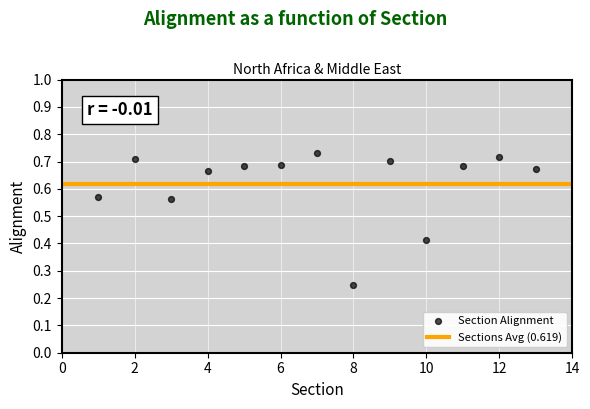

What is the range of Y values (max minus min)?

0.5